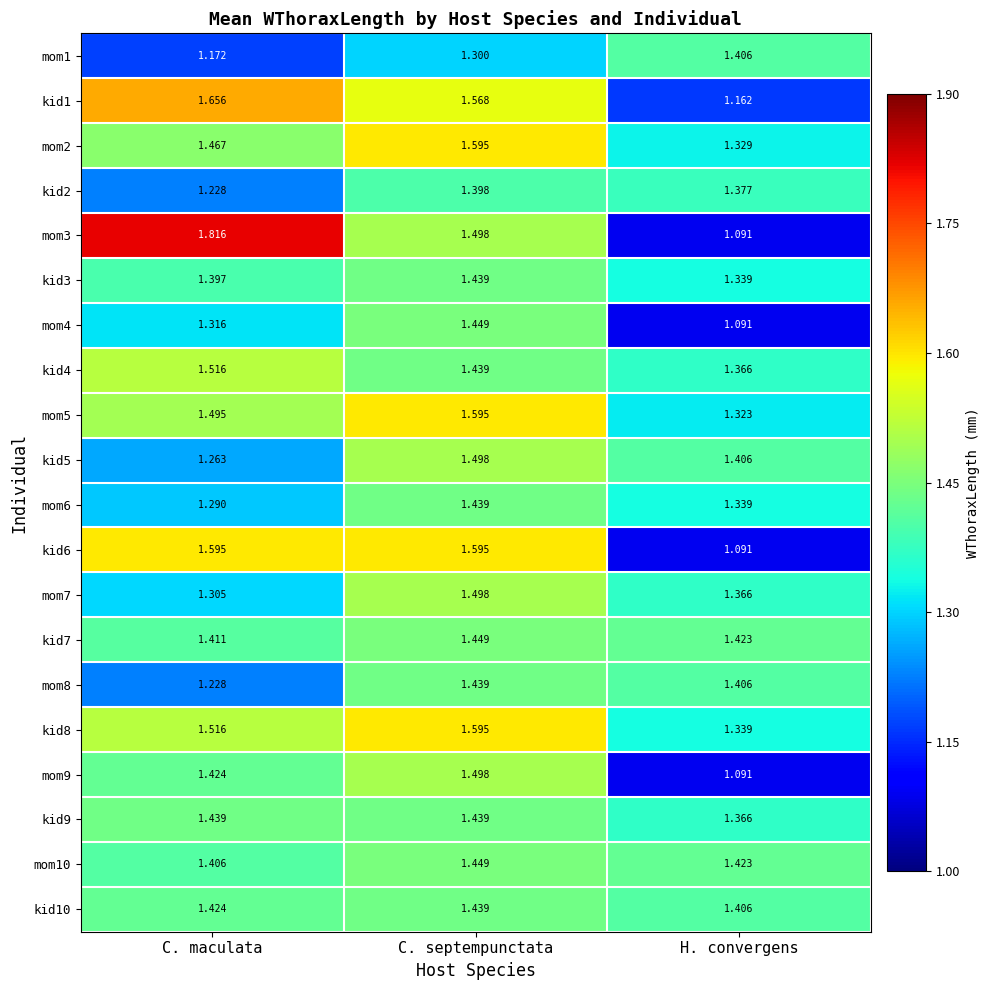

Is the value of mom4 at C. maculata greater than the value of kid6 at C. maculata?

No